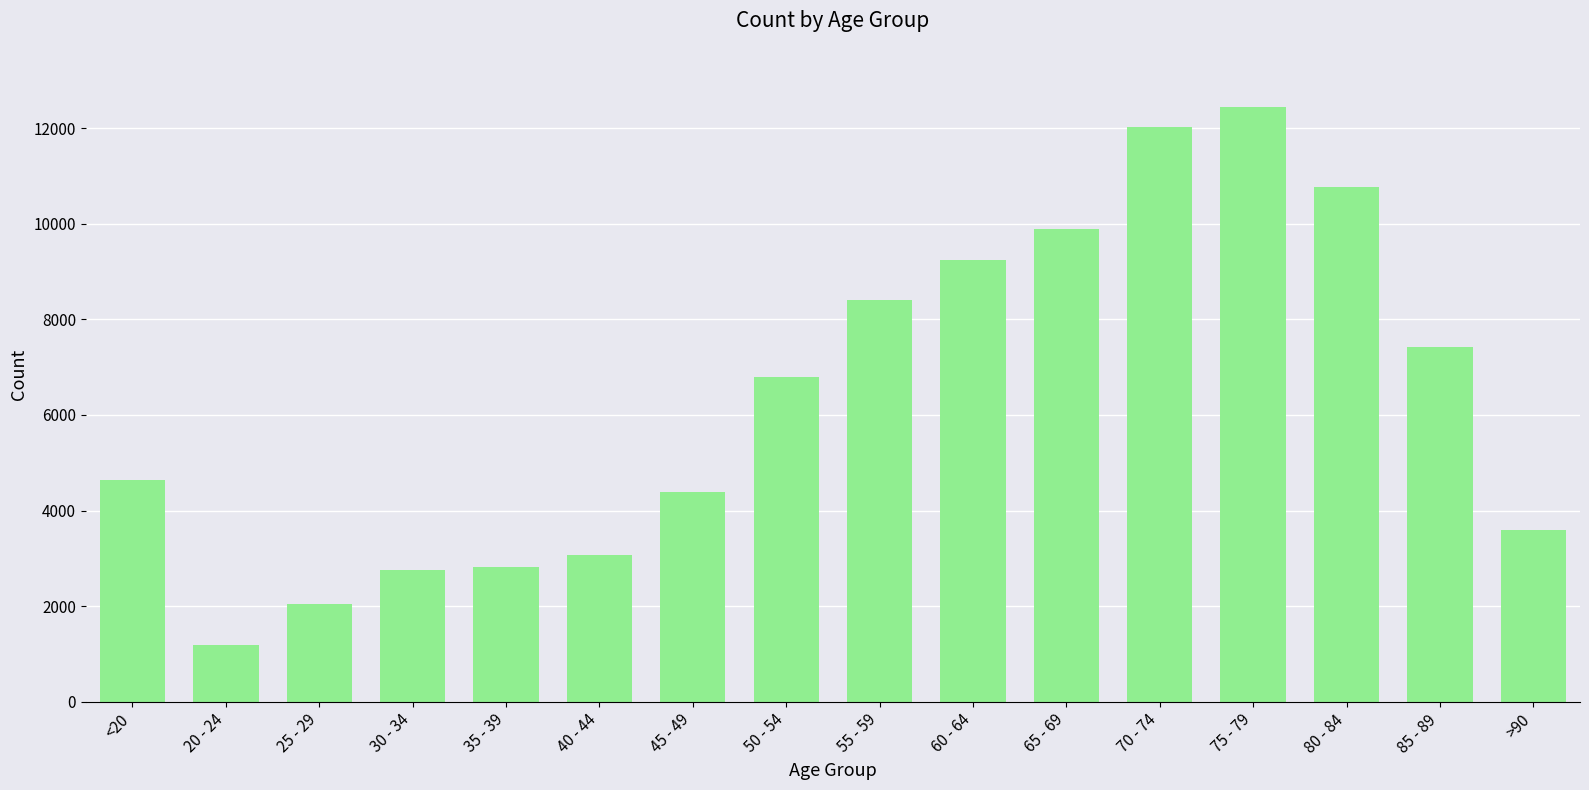

What is the label of the 10th bar from the right?

45 - 49